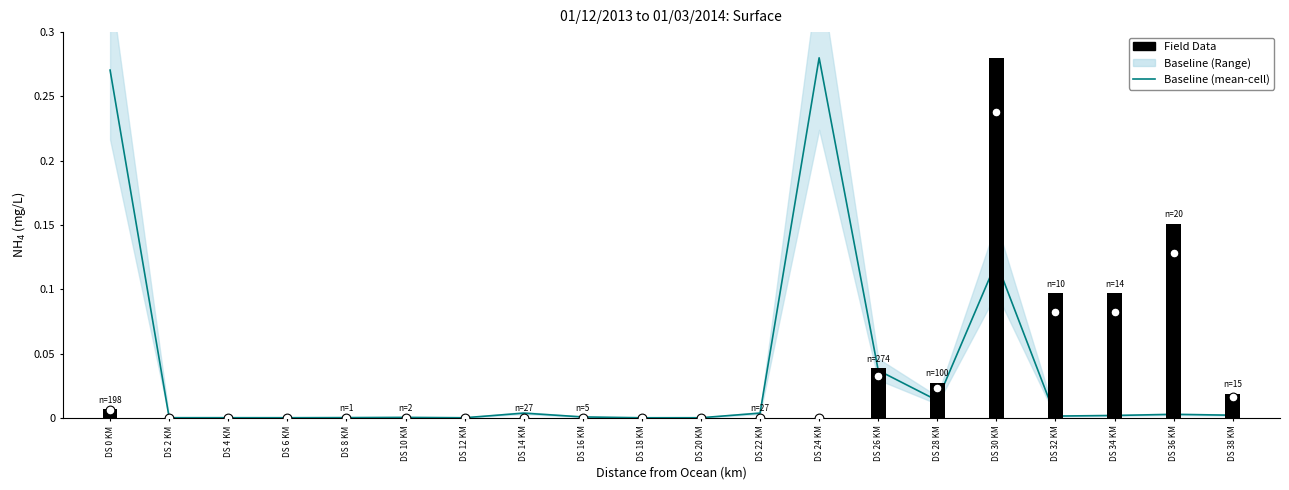

Which series has the widest spread of Y values?

Field Data